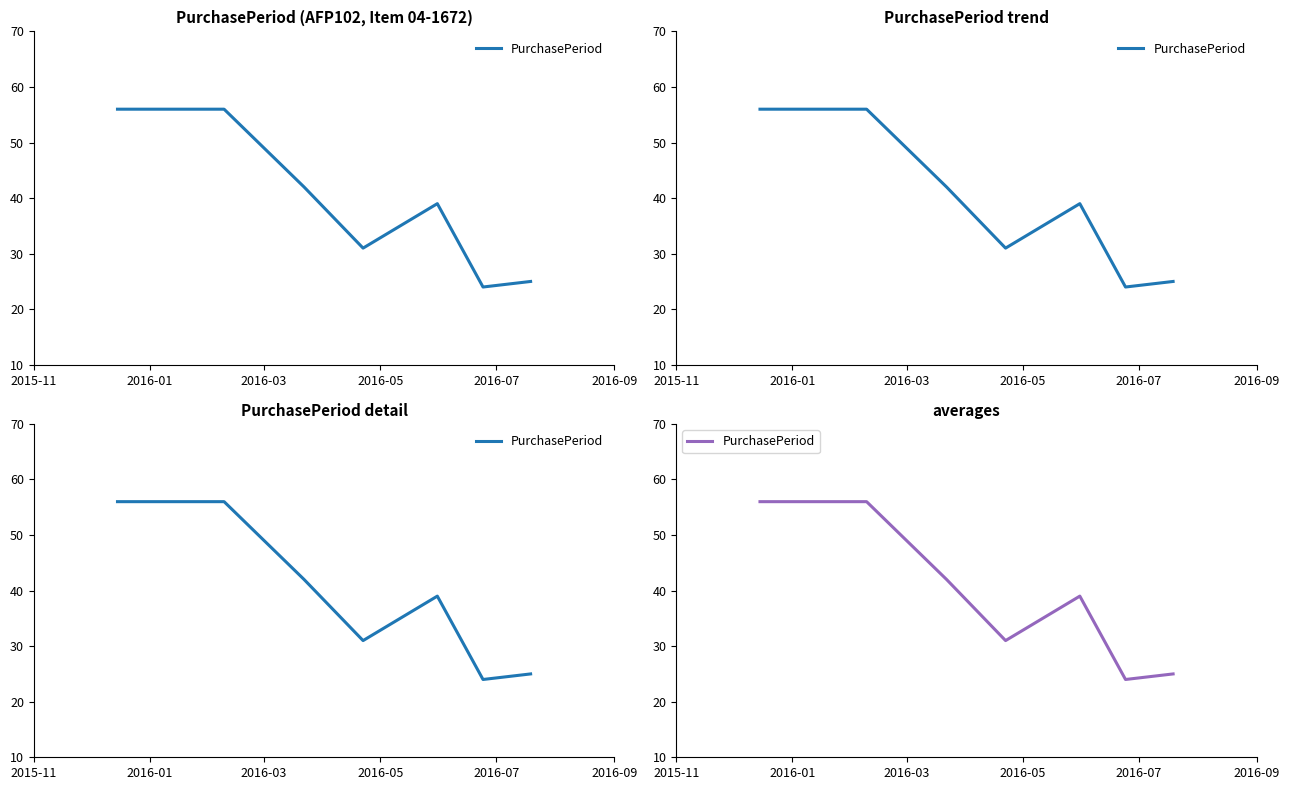

Reading left to right, transcribe all the data shown in this chart.

56	56	42	31	39	24	25